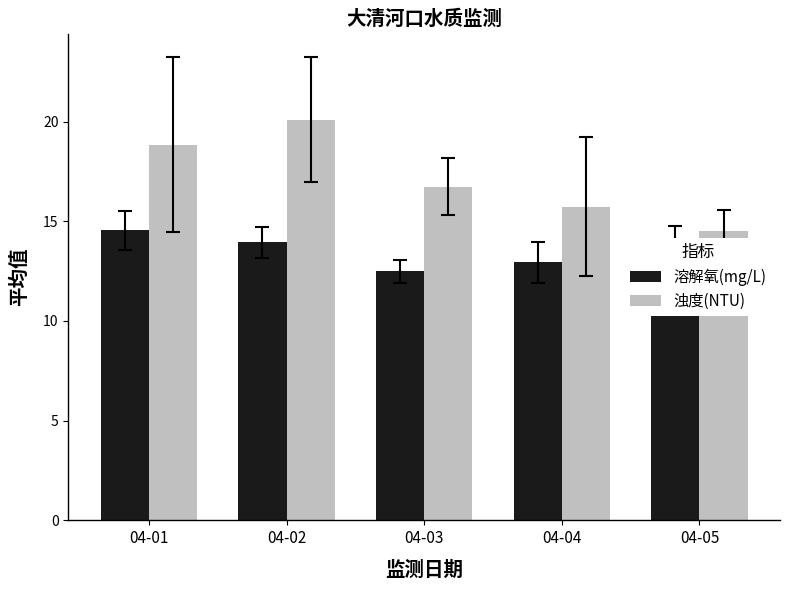

Is it true that 溶解氧(mg/L) equals 12.9 at 04-04?

True